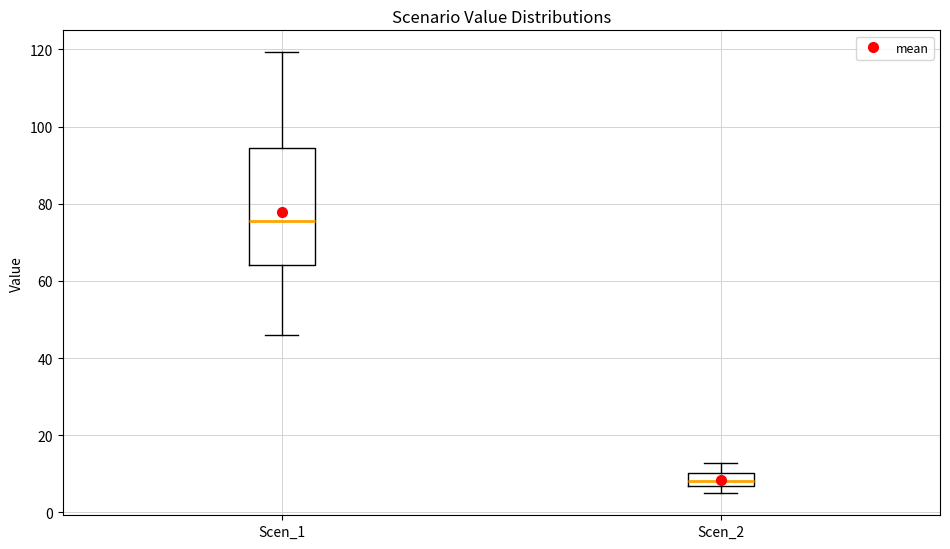

Reading left to right, transcribe this box plot: for each box, give where its median line is, the range the box spans, and where its two whiskers end, as read against the y-axis. The values are not printed on the chart, so give them approximately, as read against the axis.

Scen_1: median 76, box 64 to 94, whiskers 46 to 120
Scen_2: median 8, box 6 to 10, whiskers 4 to 12